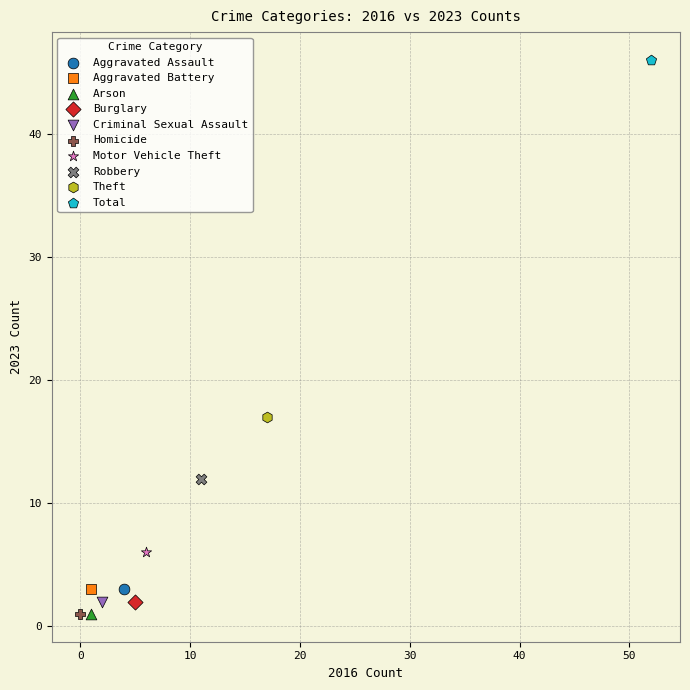

What are all the series names shown in the legend?

Aggravated Assault, Aggravated Battery, Arson, Burglary, Criminal Sexual Assault, Homicide, Motor Vehicle Theft, Robbery, Theft, Total